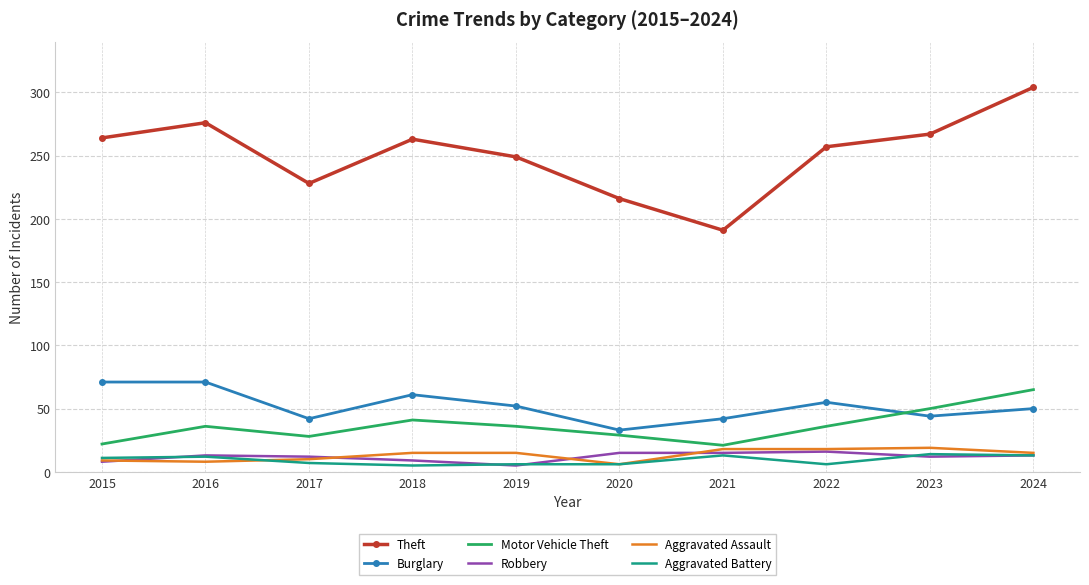

What is the greatest value displayed?

304